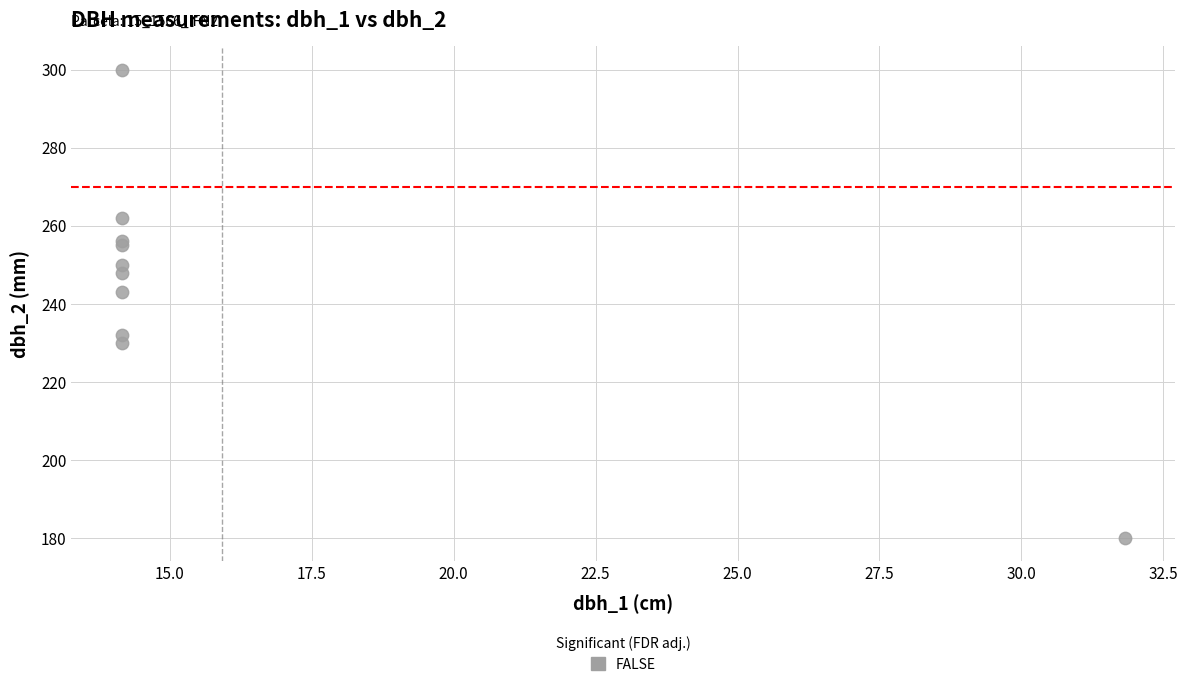

What Y value in the scatter plot is closest to 240?

243